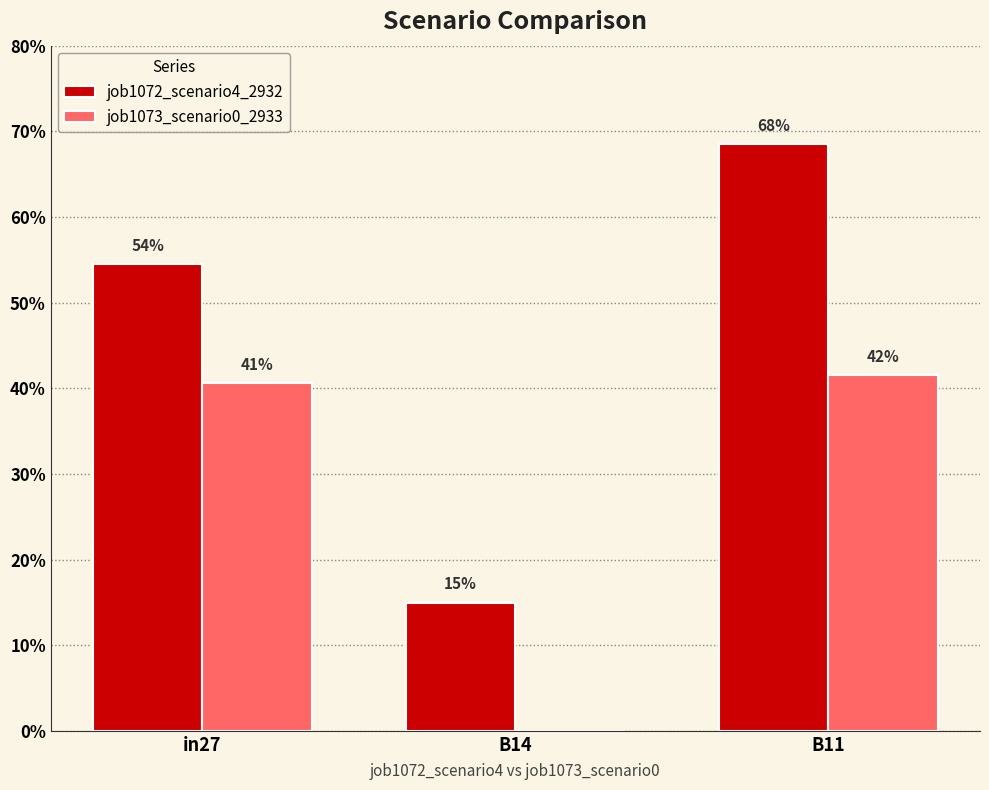

What is the label of the 3rd bar from the right?

in27